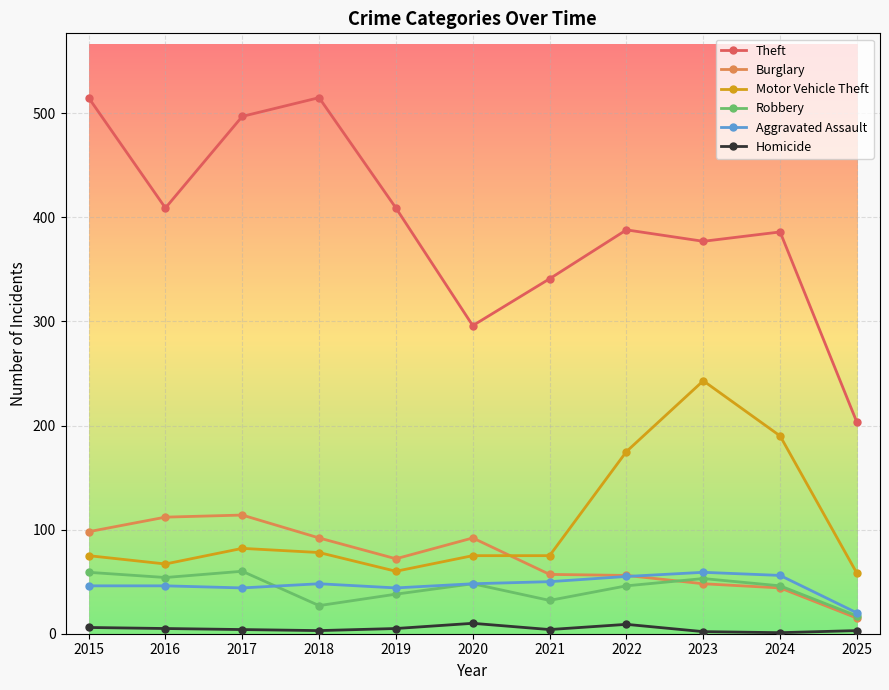

What are all the series names shown in the legend?

Theft, Burglary, Motor Vehicle Theft, Robbery, Aggravated Assault, Homicide